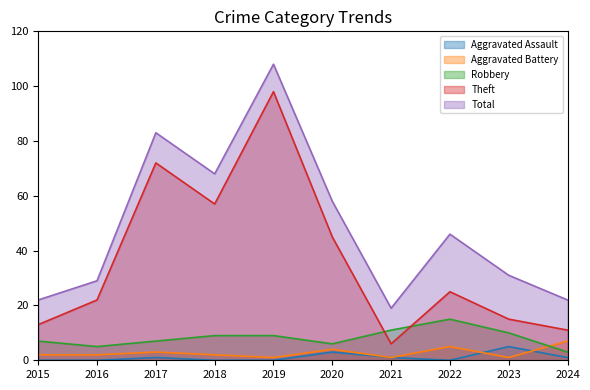

What is the difference between the maximum and minimum values in the Aggravated Assault series?

5